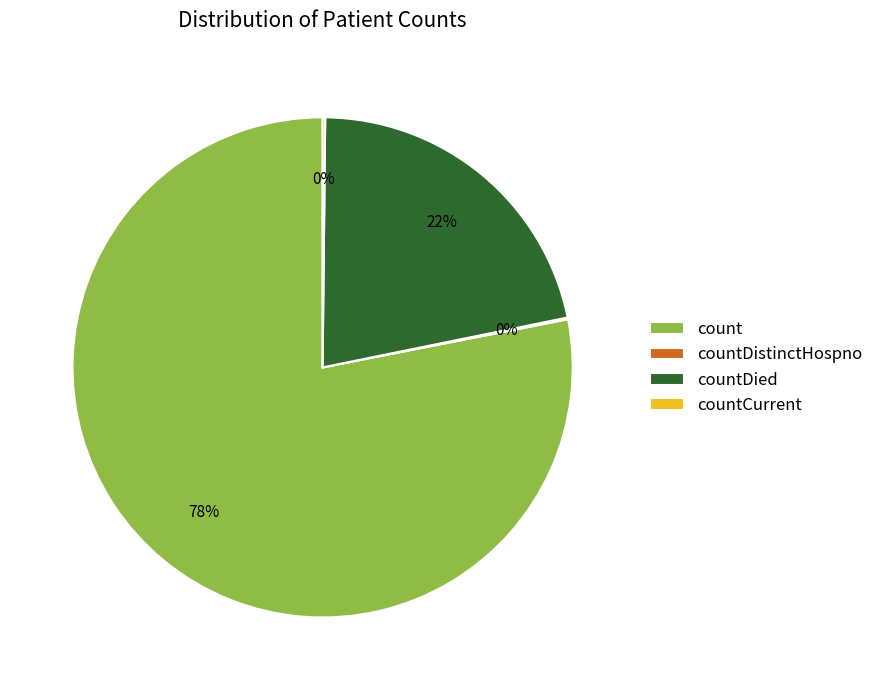

Is it true that countDied is 9% of the pie?

False